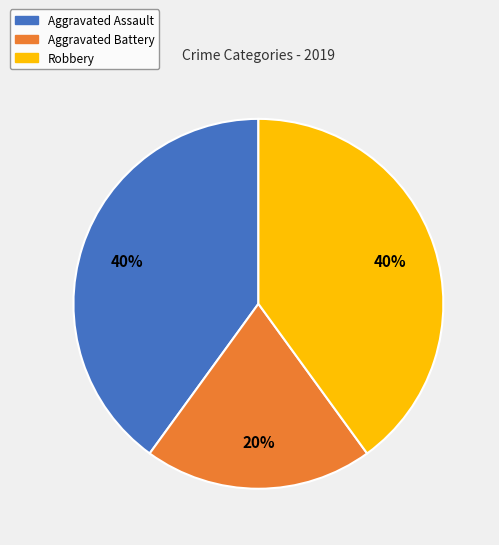

Approximately how many times larger is the value at Aggravated Assault compared to Aggravated Battery?

2.0